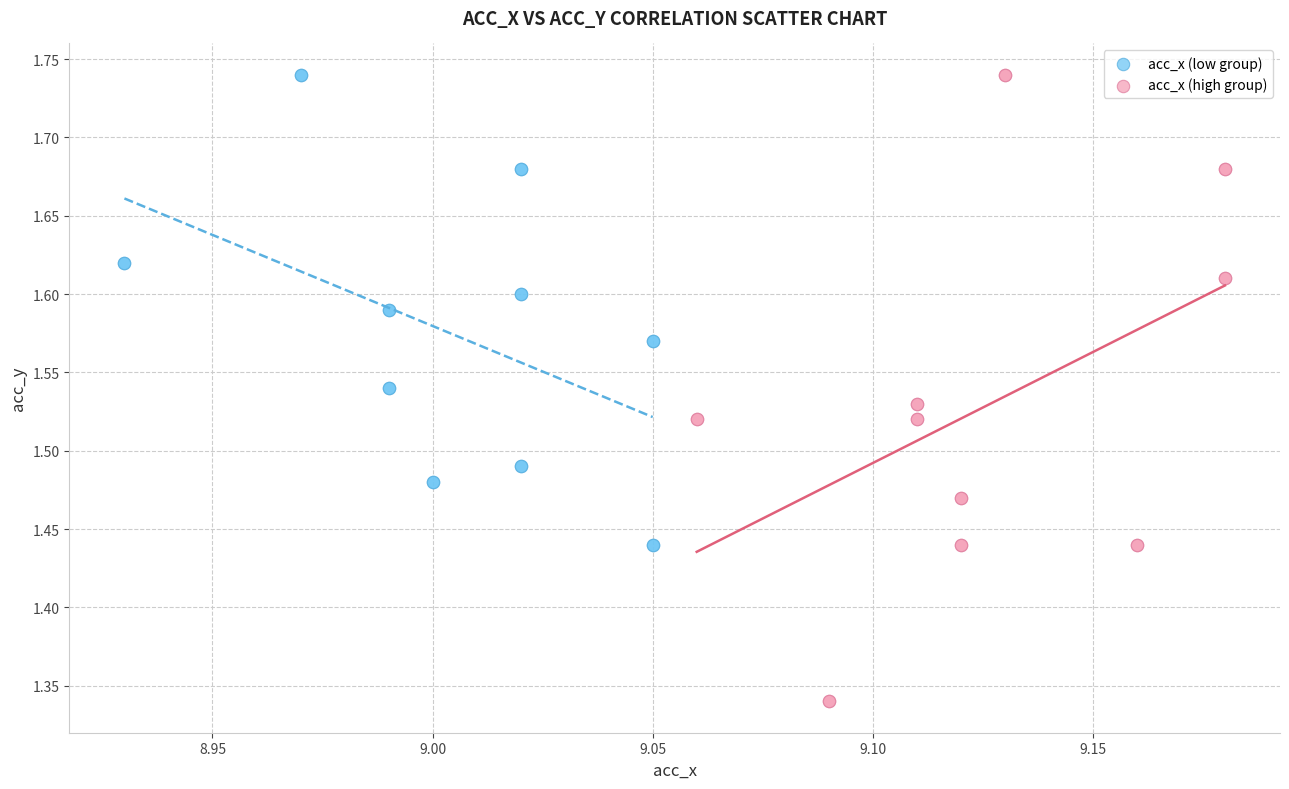

Which series reaches the minimum Y coordinate?

acc_x (high group)